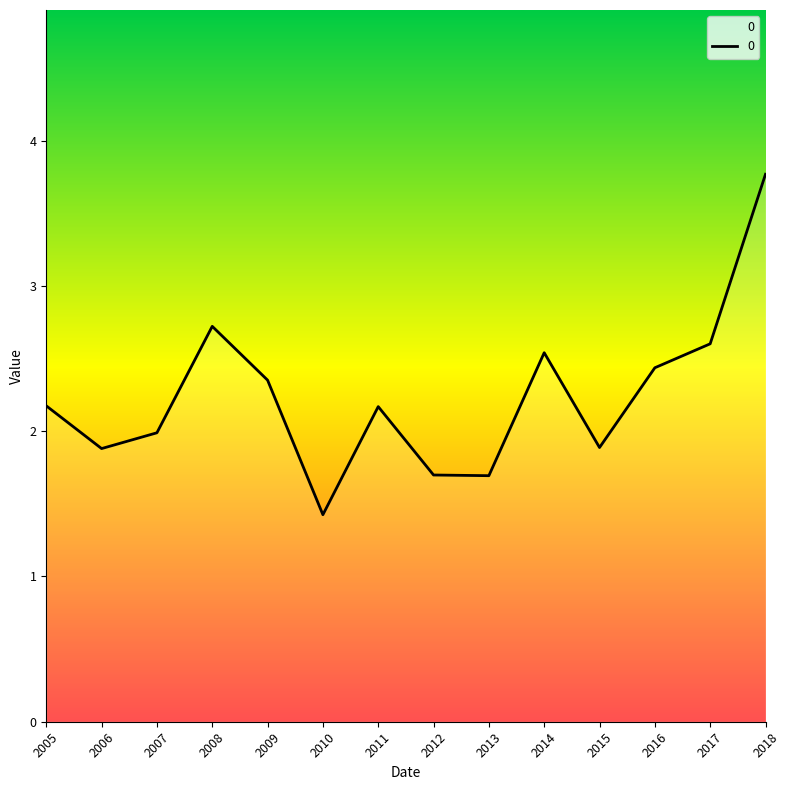

What is the difference between the maximum and minimum values?

2.3